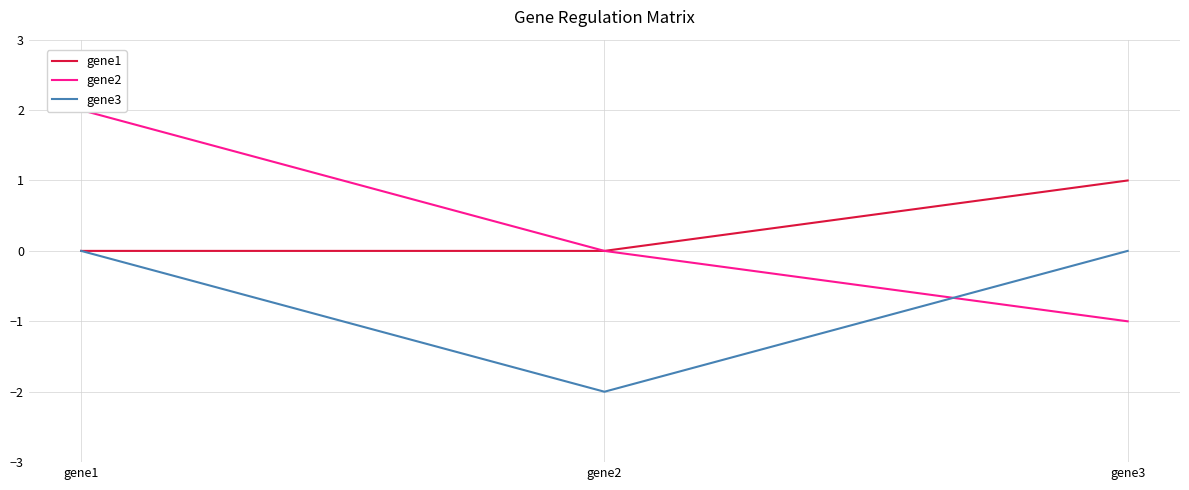

What is the value of the gene2 point at the 1st from the left?

2